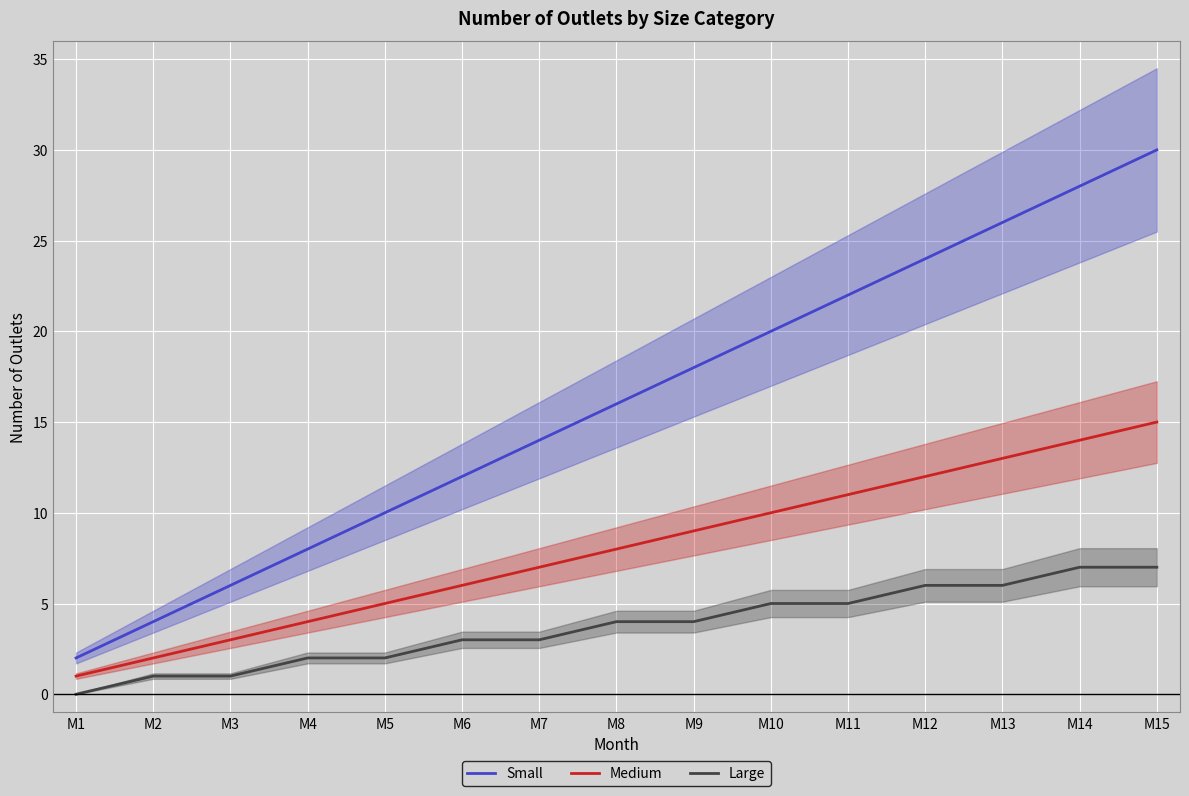

What is the difference between the Medium values at M8 and M11?

3